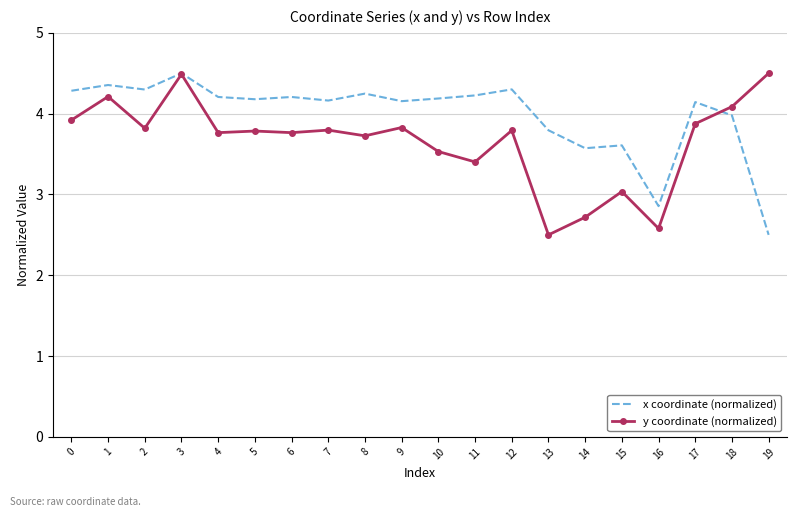

What is the difference between the second highest and second lowest values in the y coordinate (normalized) series?

1.9